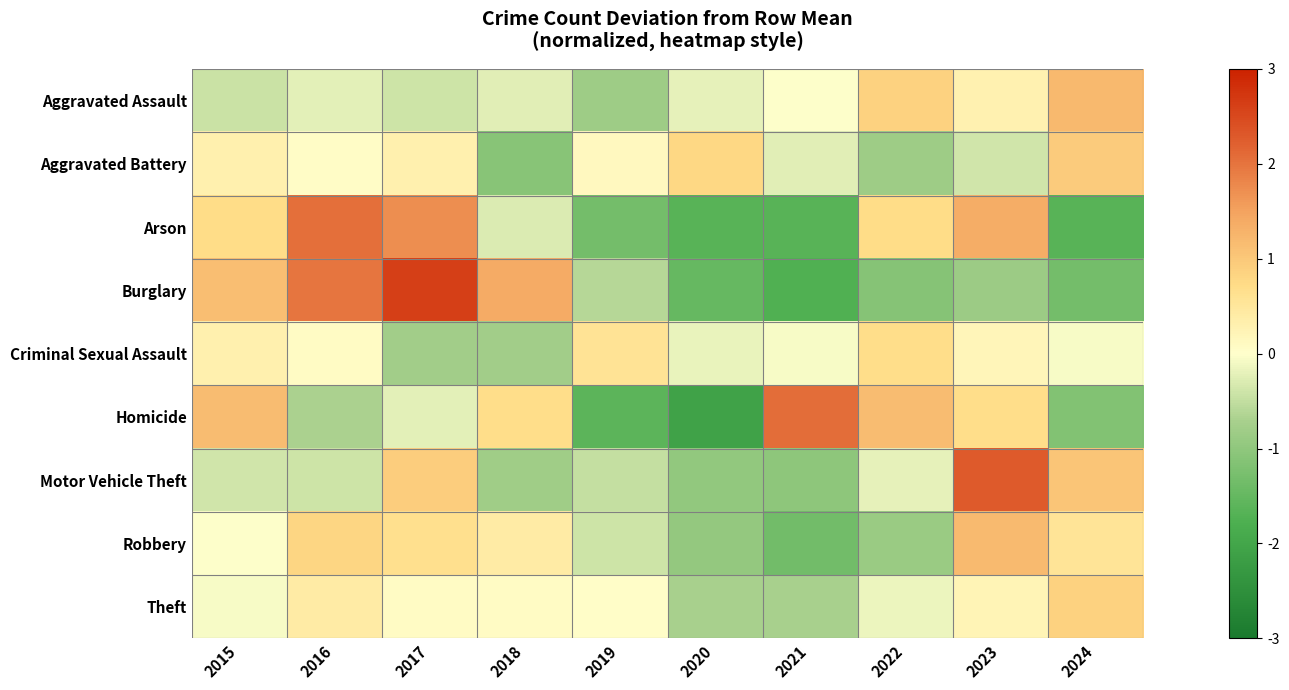

Between 2023 and 2015, which is larger?

2023